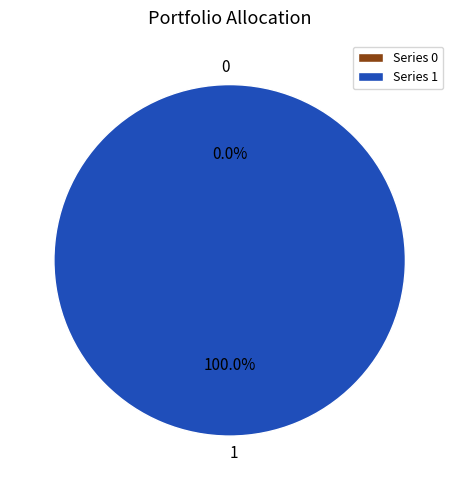

Is the sum of 1 and 0 greater than half?

Yes